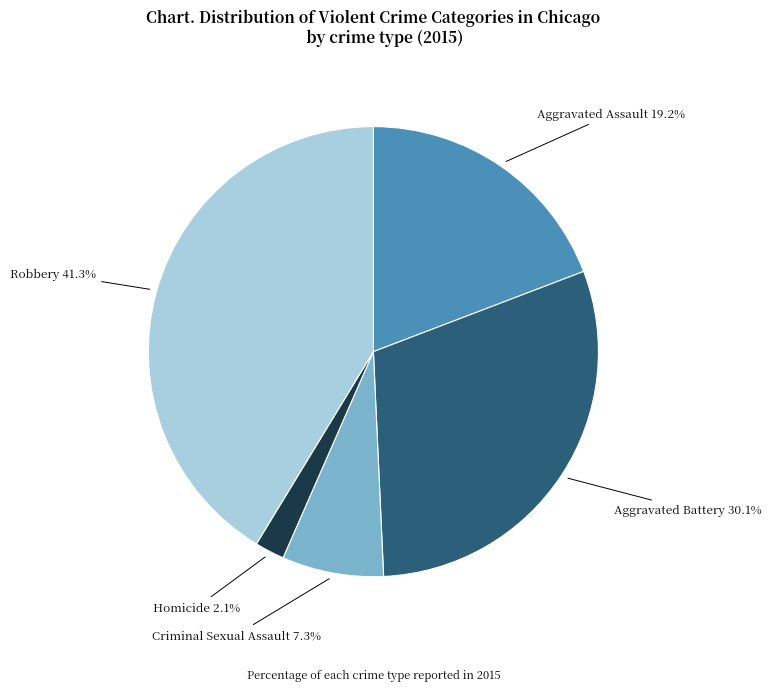

Does any single category account for the majority?

No